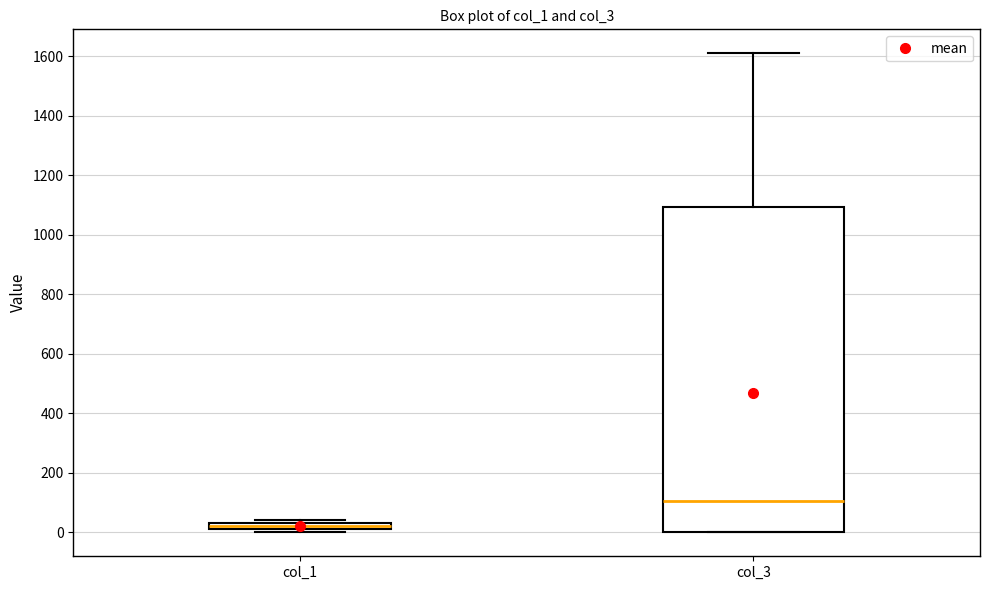

Comparing the boxes themselves (not the whiskers), which one is the tallest?

col_3